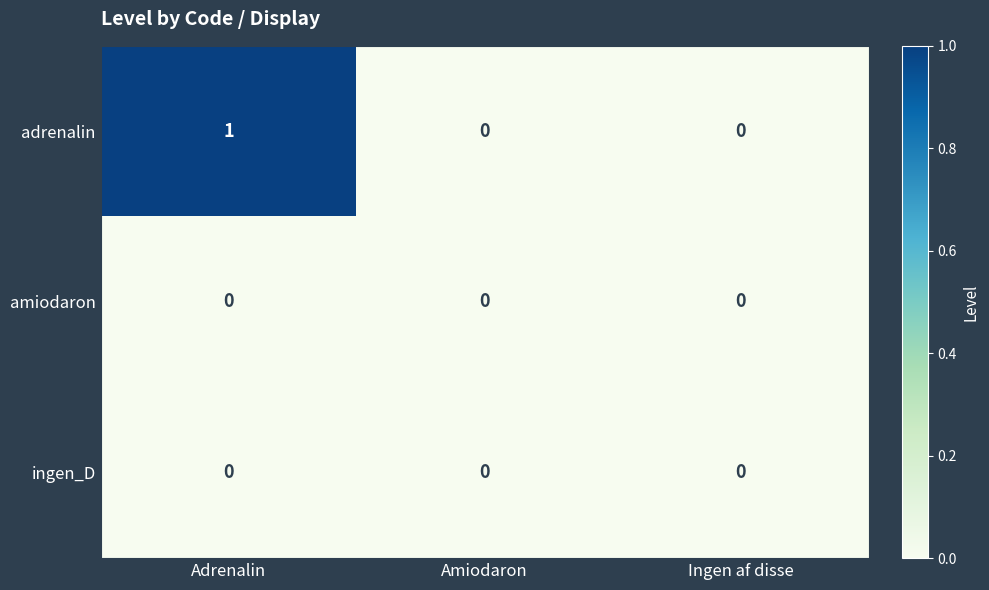

Reading right to left, extract all data points from this chart.

adrenalin: Ingen af disse=0	Amiodaron=0	Adrenalin=1
amiodaron: Ingen af disse=0	Amiodaron=0	Adrenalin=0
ingen_D: Ingen af disse=0	Amiodaron=0	Adrenalin=0